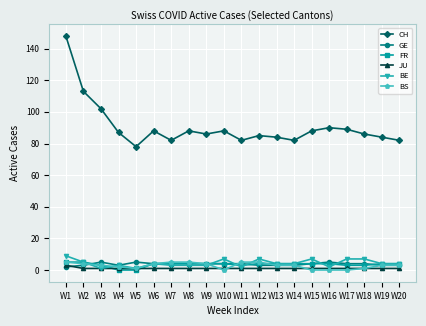

At which category does BE reach its first local peak?

W4